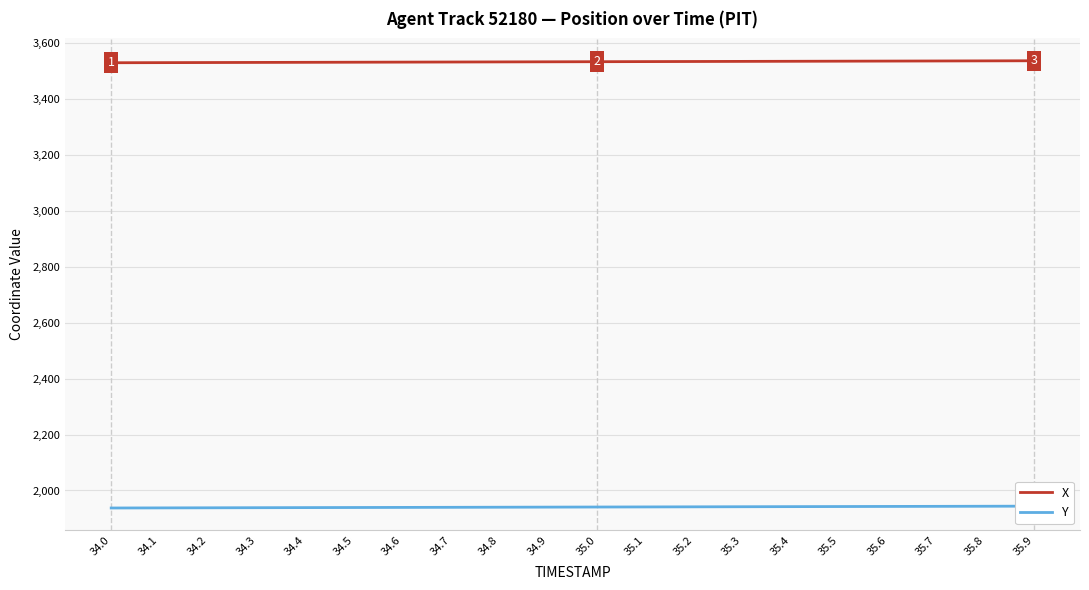

What is the total value across all series at 35.7?

5477.6